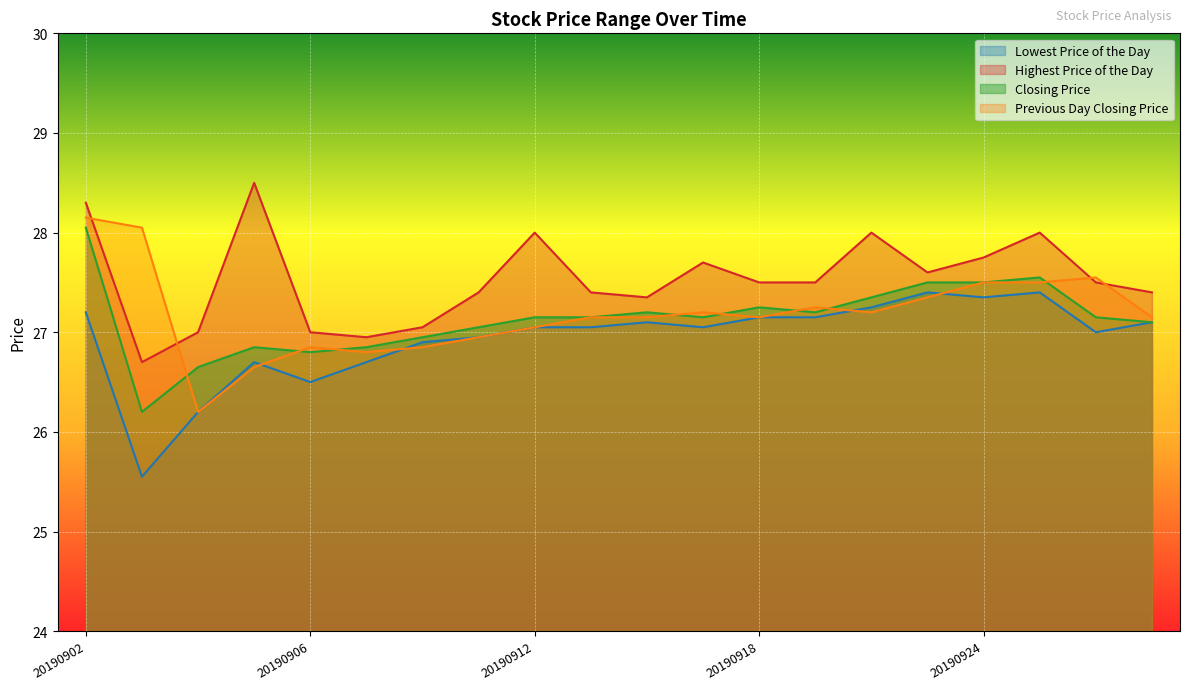

What are all the series names shown in the legend?

Lowest Price of the Day, Highest Price of the Day, Closing Price, Previous Day Closing Price